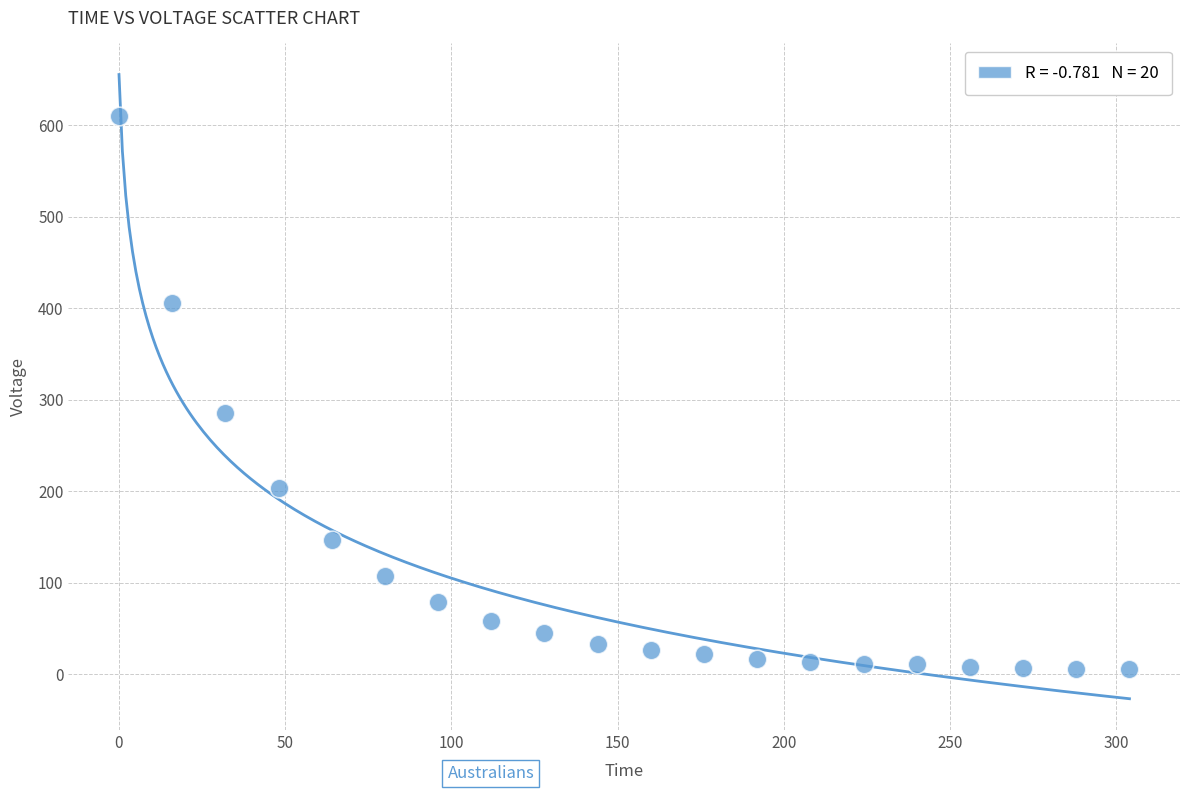

What is the range of X values (max minus min)?

304.0